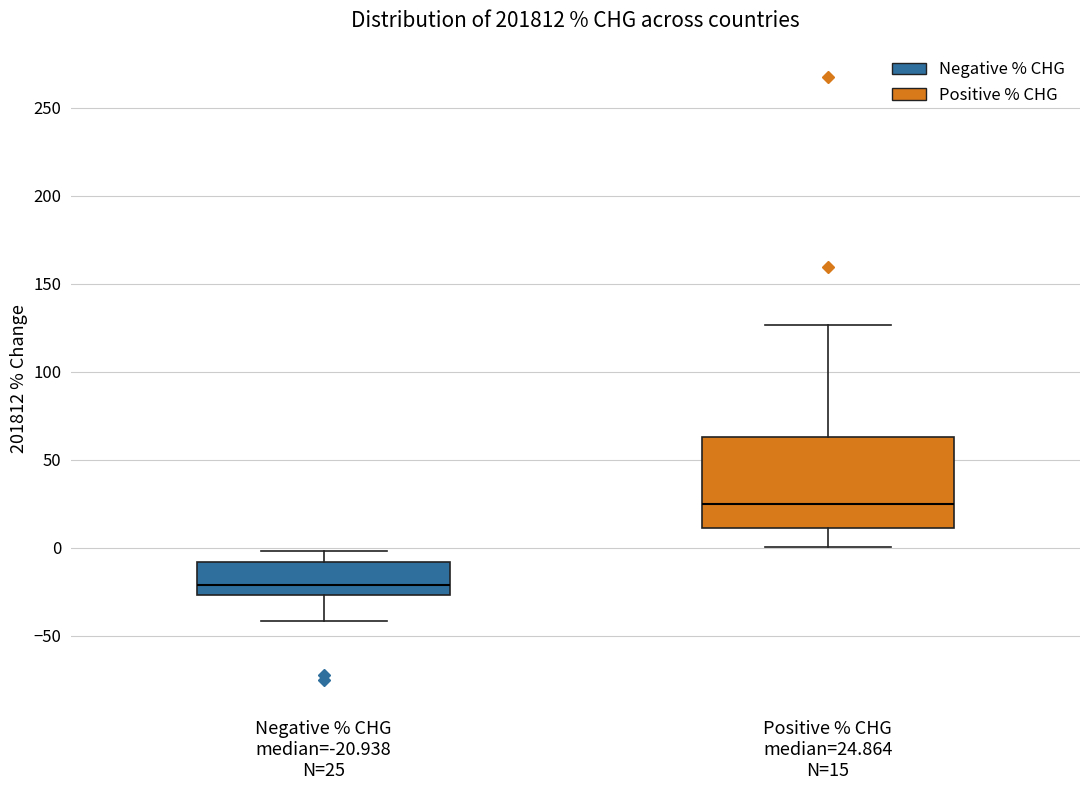

Reading left to right, transcribe this box plot: for each box, give where its median line is, the range the box spans, and where its two whiskers end, as read against the y-axis. The values are not printed on the chart, so give them approximately, as read against the axis.

Negative % CHG median=-20.938 N=25: median -20, box -25 to -10, whiskers -40 to 0
Positive % CHG median=24.864 N=15: median 25, box 10 to 65, whiskers 0 to 125